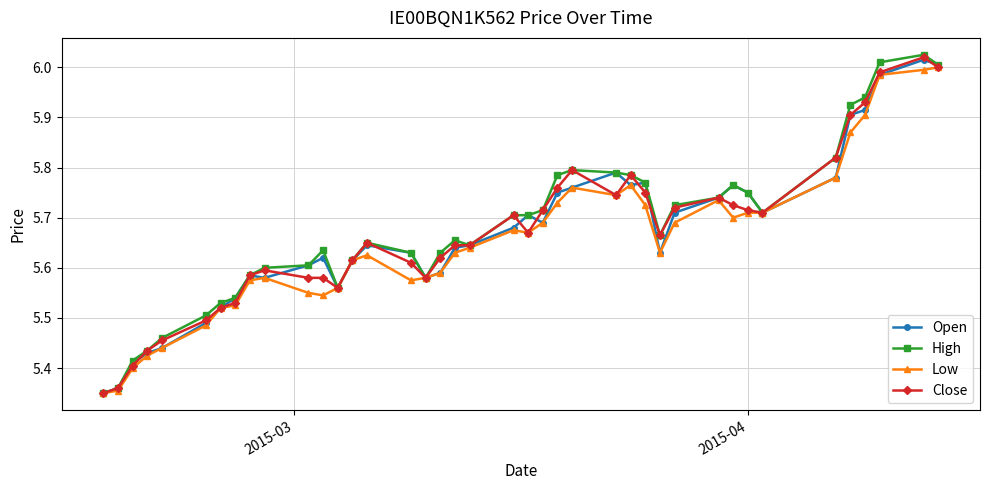

Which series has the widest spread of values?

High